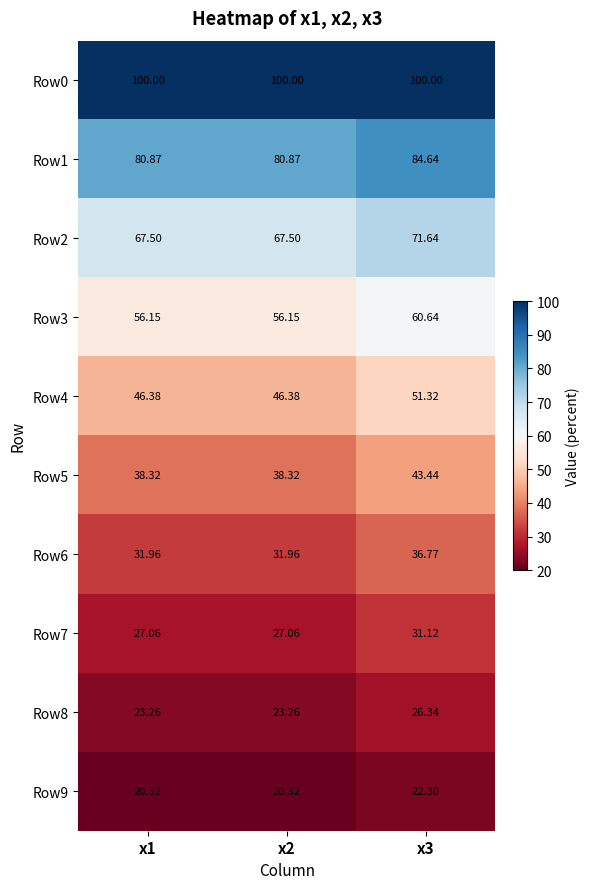

Rank the series by their maximum value, from lowest to highest.

Row9, Row8, Row7, Row6, Row5, Row4, Row3, Row2, Row1, Row0